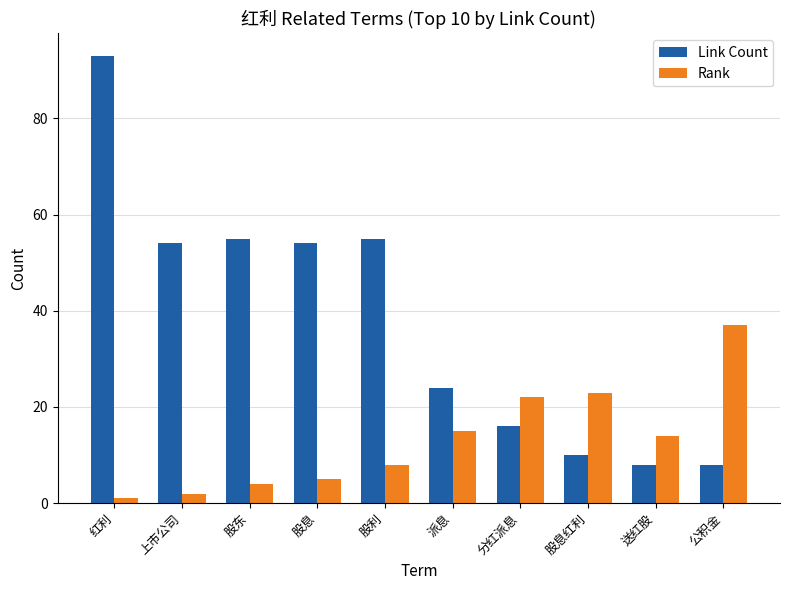

What is the minimum value shown in the chart?

1